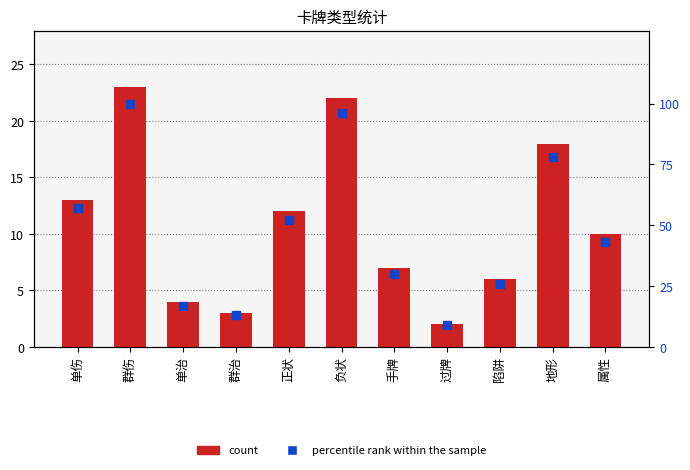

Reading left to right, what are all the values shown in this chart?

count: 13	23	4	3	12	22	7	2	6	18	10
percentile rank within the sample: 57	100	17	13	52	96	30	9	26	78	43